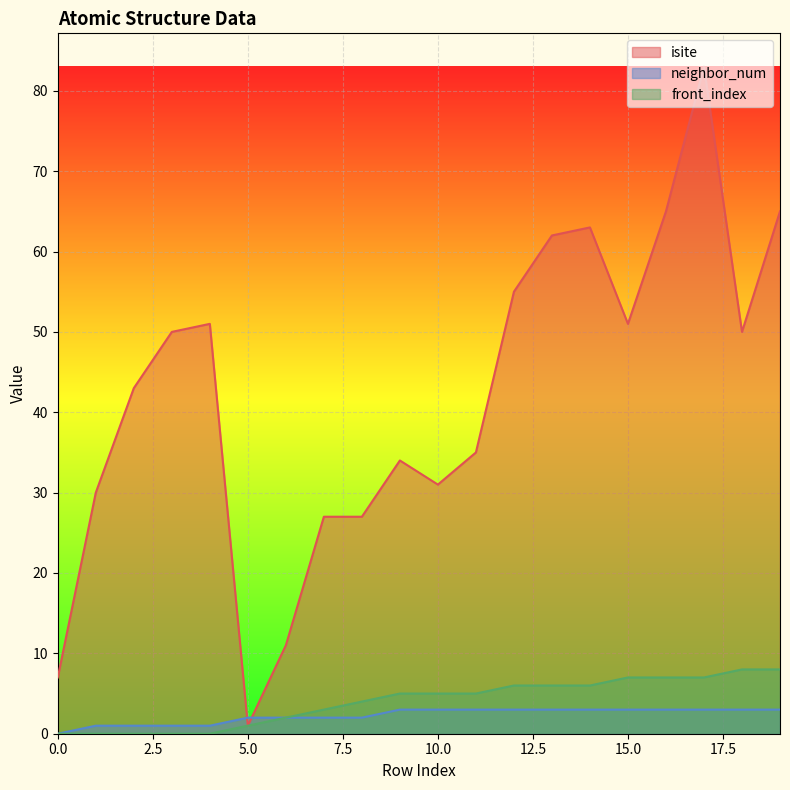

True or false: isite and front_index cross at least once.

False